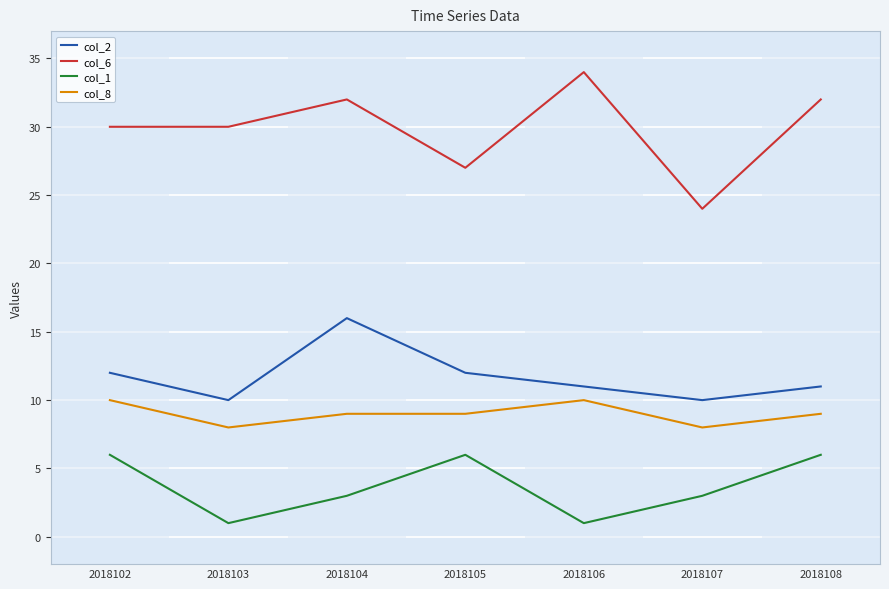

What is the difference between the highest and lowest values at 2018107?

21